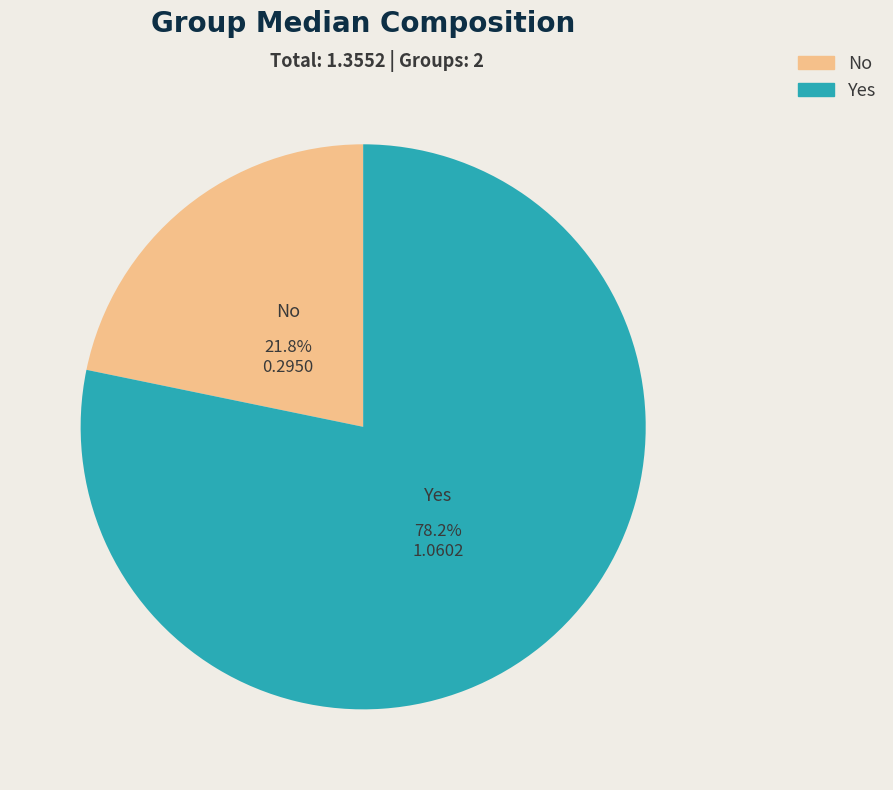

Rank the categories by value from highest to lowest.

Yes, No